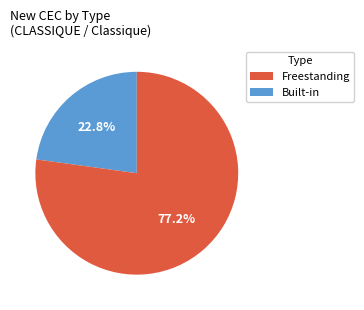

Does any single category account for the majority?

Yes